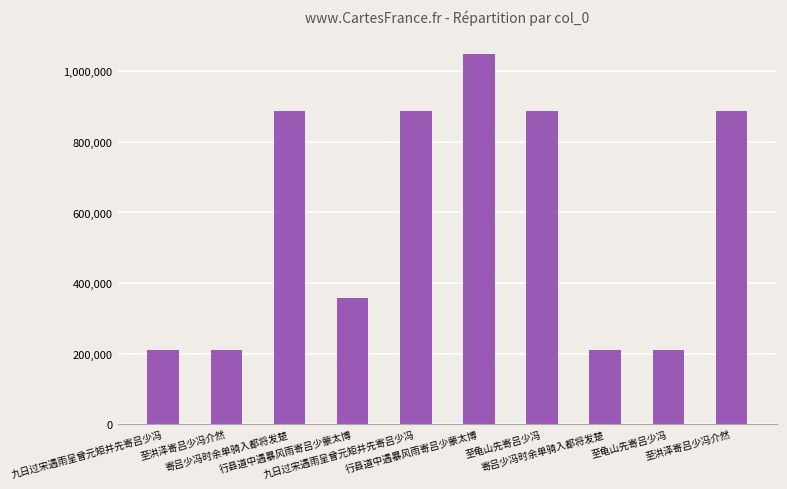

List the labels in order of value, smallest first.

寄吕少冯时余单骑入都将发楚, 至洪泽寄吕少冯介然, 至龟山先寄吕少冯, 九日过宋遇雨呈曾元矩并先寄吕少冯, 行县道中遇暴风雨寄吕少蒙太博, 至洪泽寄吕少冯介然, 九日过宋遇雨呈曾元矩并先寄吕少冯, 至龟山先寄吕少冯, 寄吕少冯时余单骑入都将发楚, 行县道中遇暴风雨寄吕少蒙太博